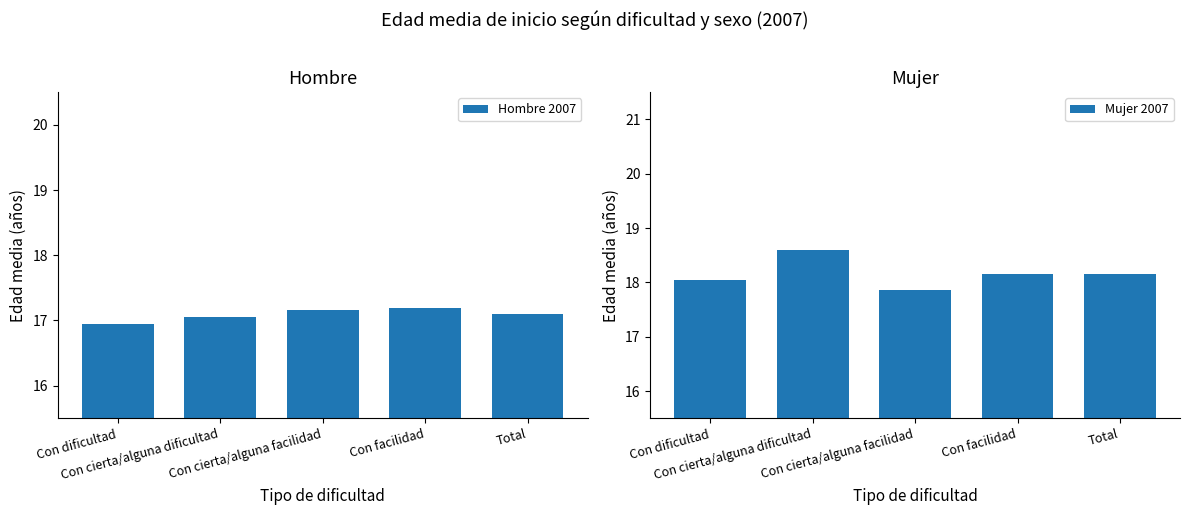

At how many categories does at least one series exceed 17?

5